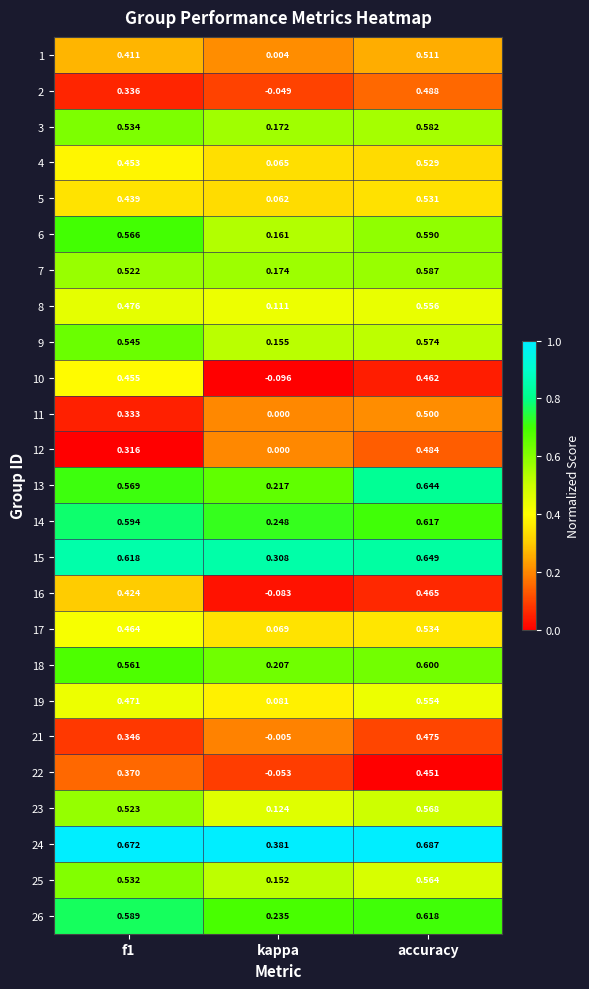

Is the value of 24 at kappa greater than the value of 9 at kappa?

Yes